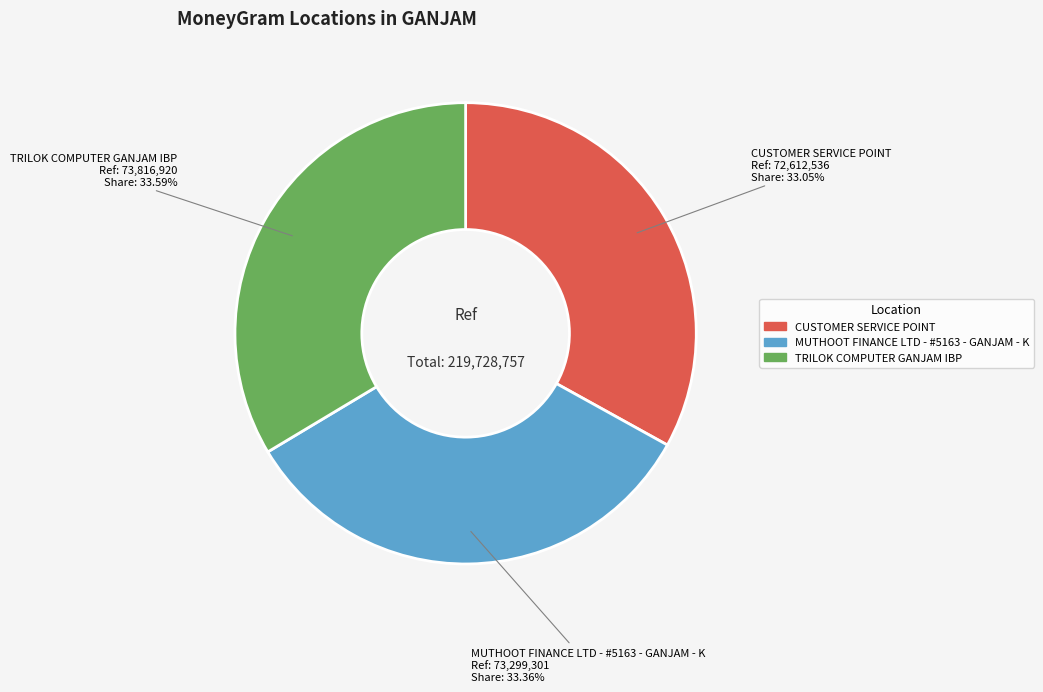

To the nearest percent, what is the combined percentage of TRILOK COMPUTER GANJAM IBP and MUTHOOT FINANCE LTD - #5163 - GANJAM - K?

67%